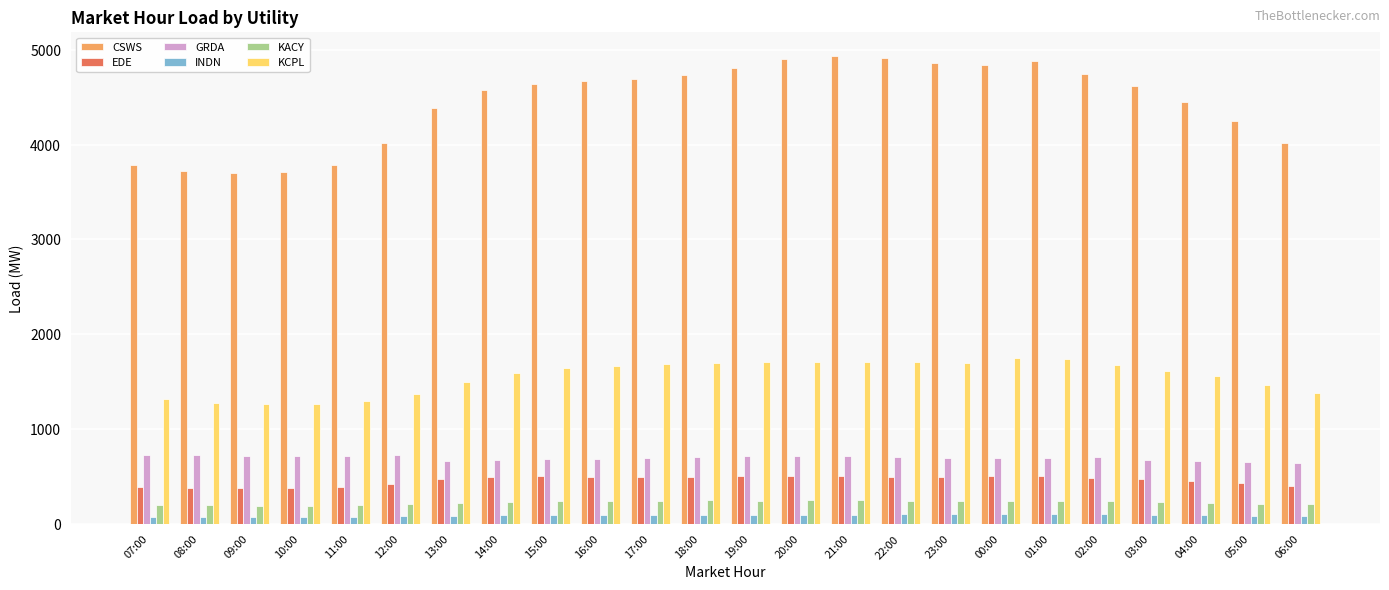

What is the greatest value displayed?

4936.6